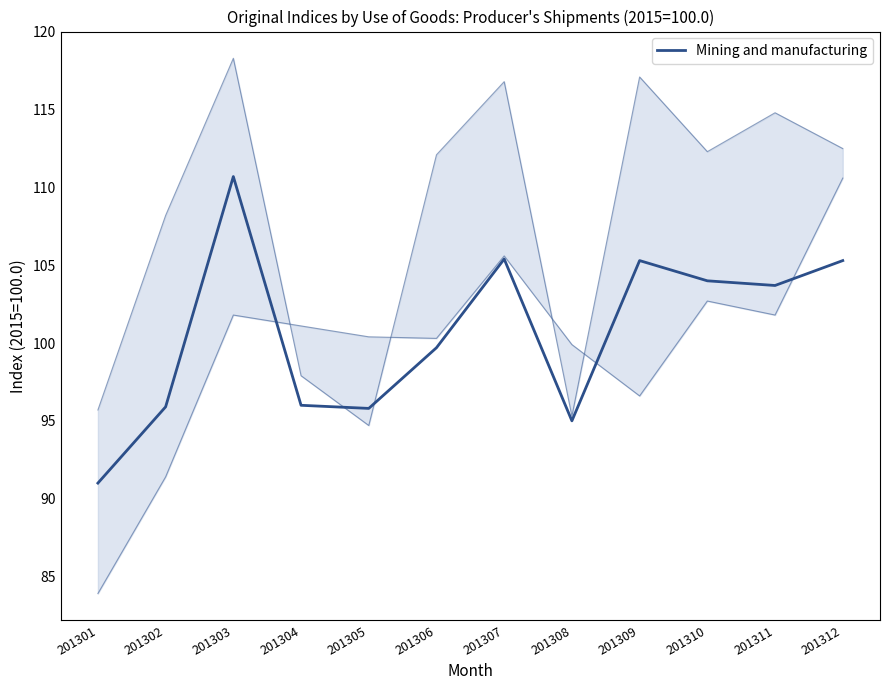

The value at 201312 is 180.4. True or false?

False